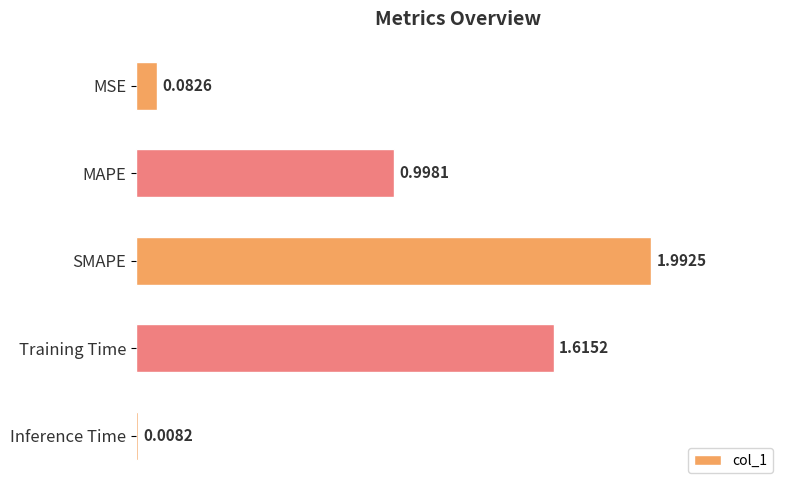

What is the change in value from MAPE to SMAPE?

+1.0